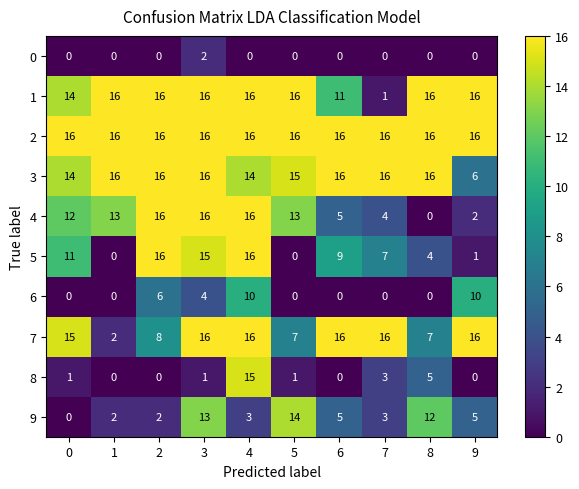

The 0 series shows 0 at 7. True or false?

True